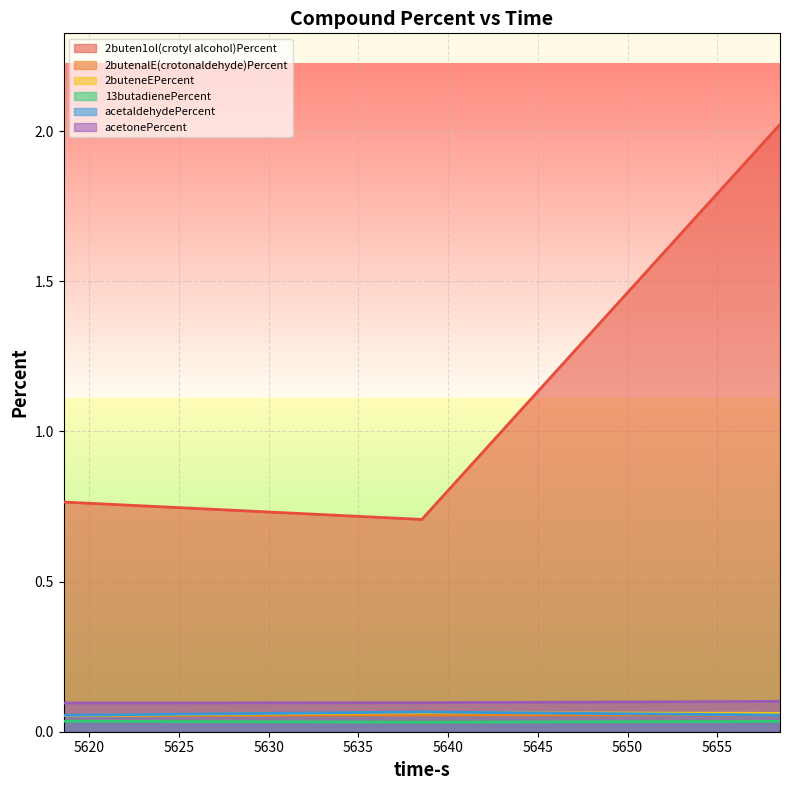

What is the sum of the 2buten1ol(crotyl alcohol)Percent values at 5658.5 and 5618.562?

2.8